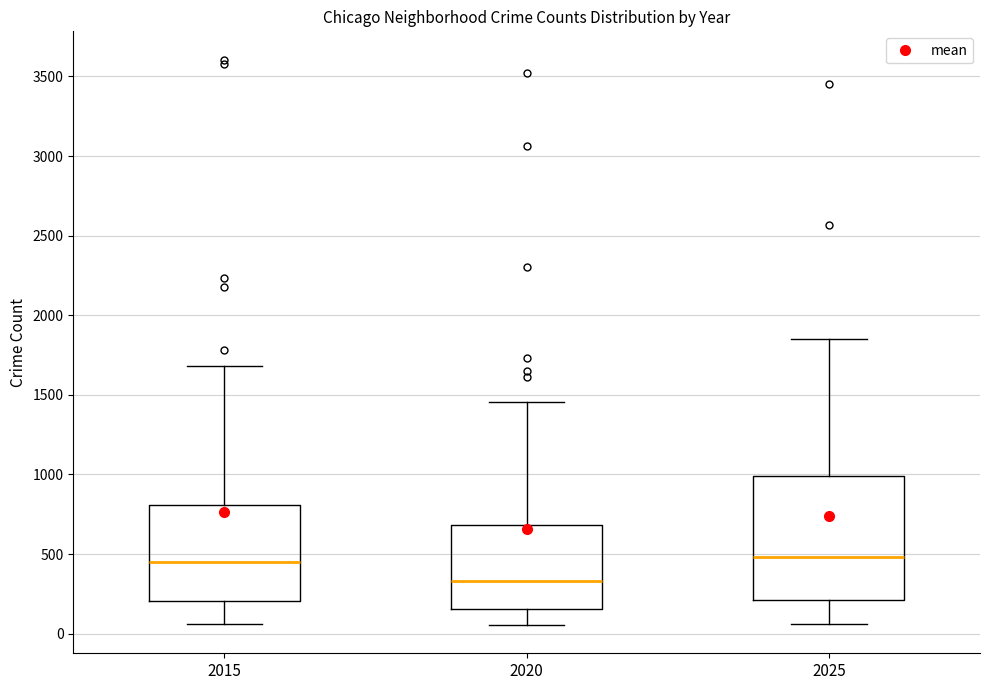

Where is the lower edge of the box at x = 2025 on the y-axis? The values are not printed on the chart, so give them approximately, as read against the axis.

200